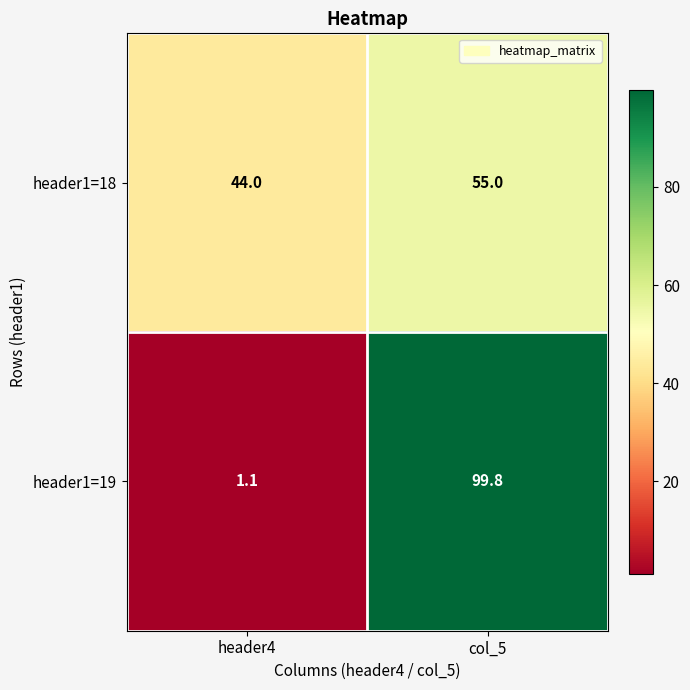

Rank the series by their maximum value, from highest to lowest.

header1=19, header1=18